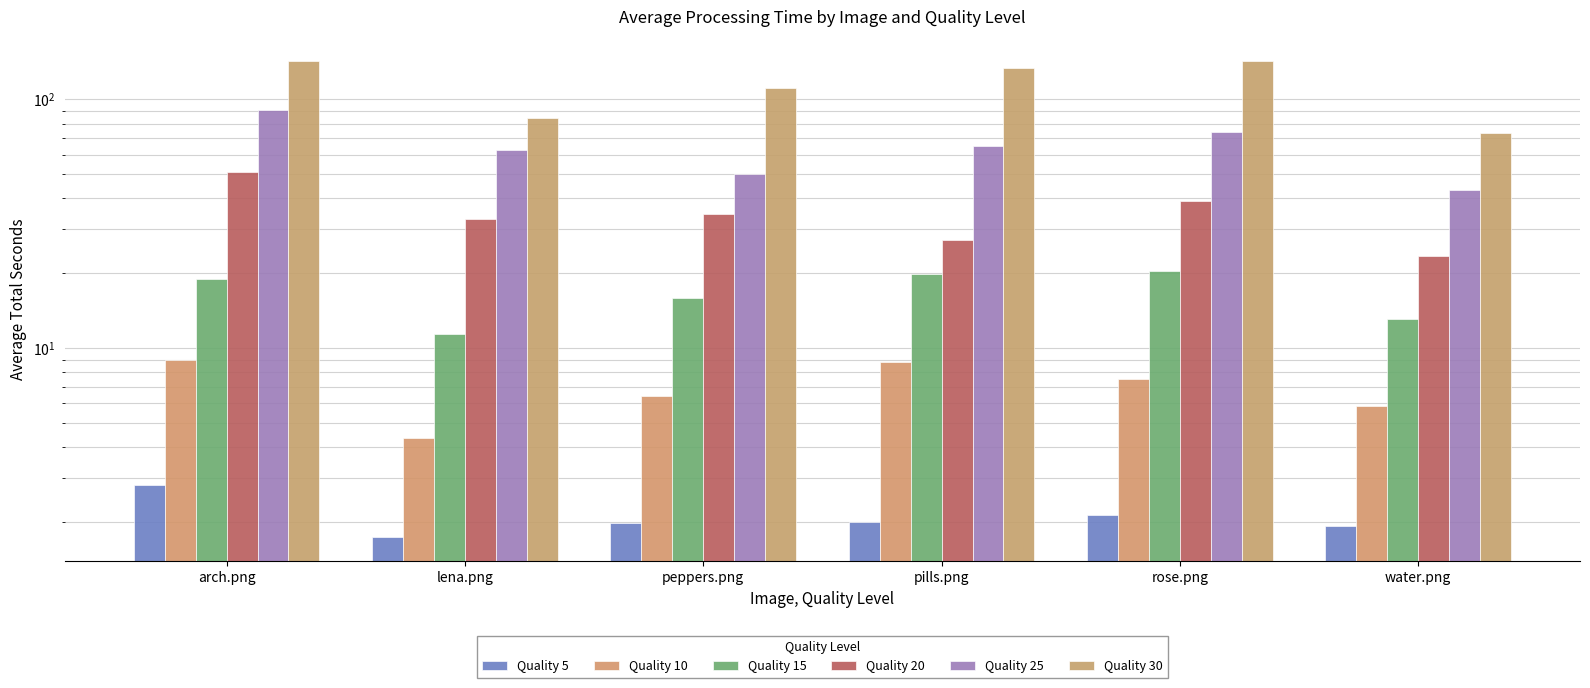

Which series has the largest total across all categories?

Quality 30